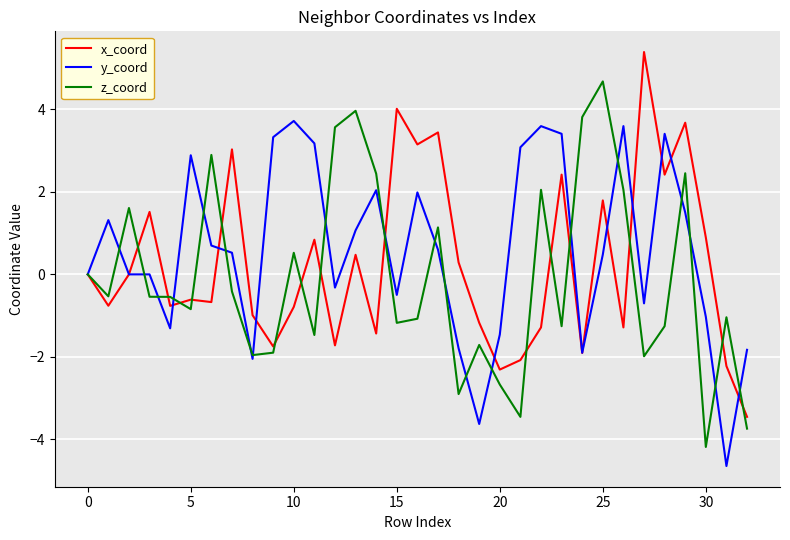

What is the maximum value for z_coord?

4.7